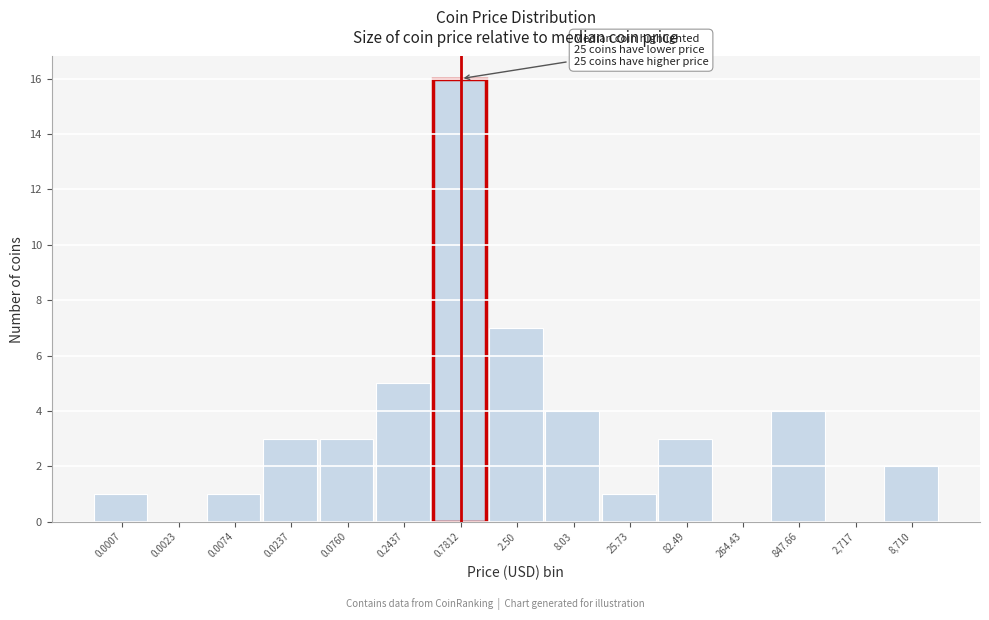

Reading left to right, transcribe all the data shown in this chart.

0.0007=1	0.0023=0	0.0074=1	0.0237=3	0.0760=3	0.2437=5	0.7812=16	2.50=7	8.03=4	25.73=1	82.49=3	264.43=0	847.66=4	2,717=0	8,710=2